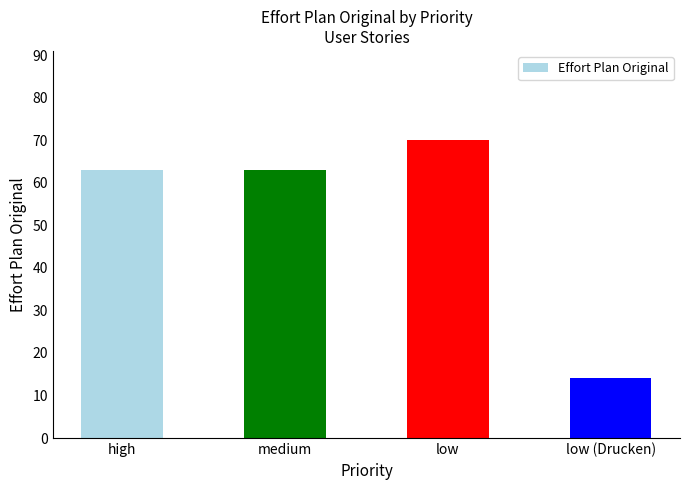

What is the sum of all values?

210